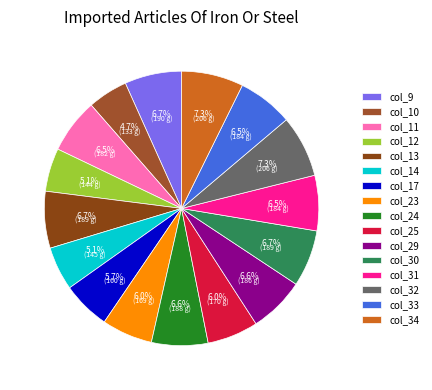

How many slices are in this pie chart?

16